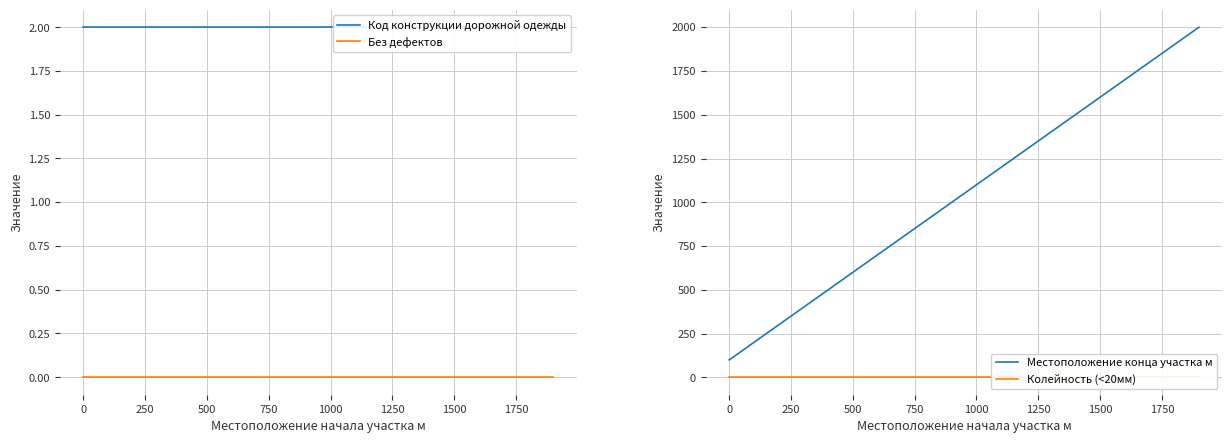

What is the maximum value for Местоположение конца участка м?

2000